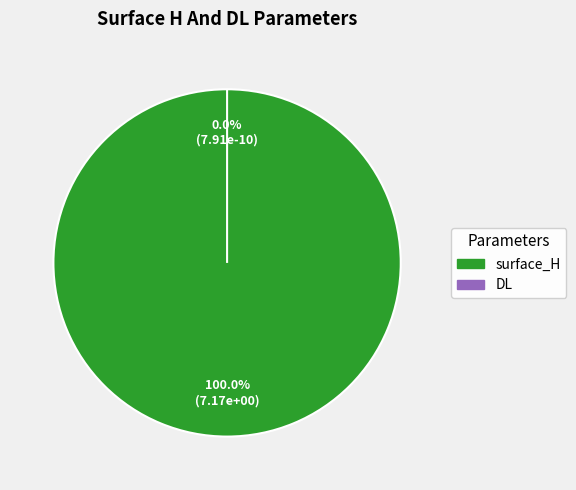

Between DL and surface_H, which is larger?

surface_H